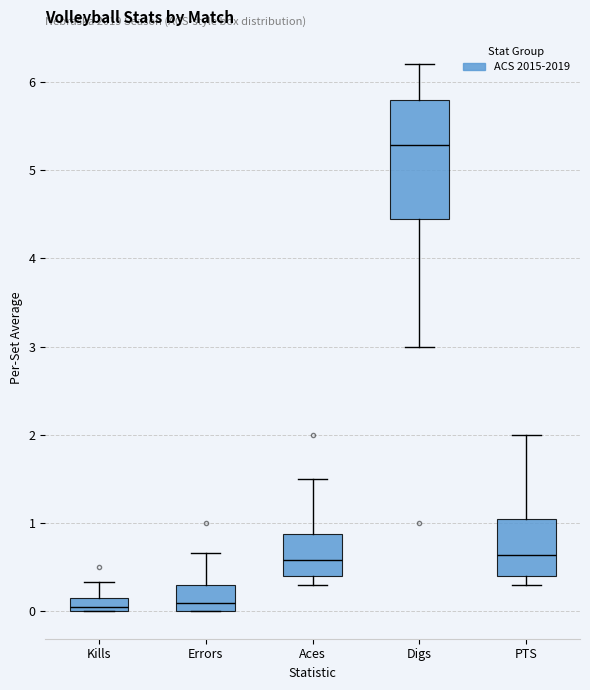

Which box is the tallest, from its lower edge to its upper edge?

Digs